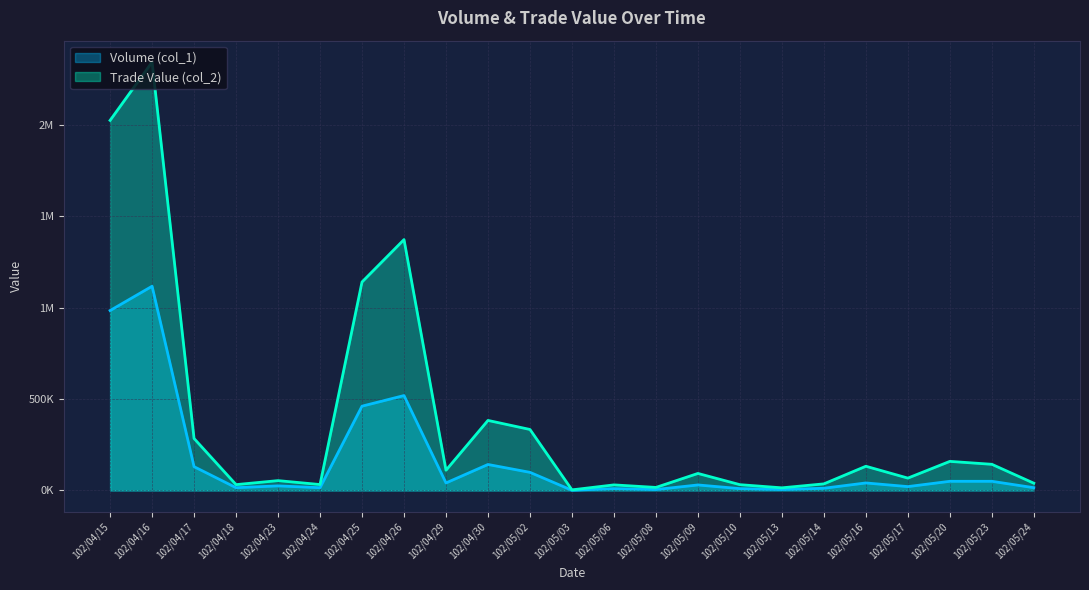

At 102/05/10, list the series in order from smallest to largest.

Volume (col_1), Trade Value (col_2)